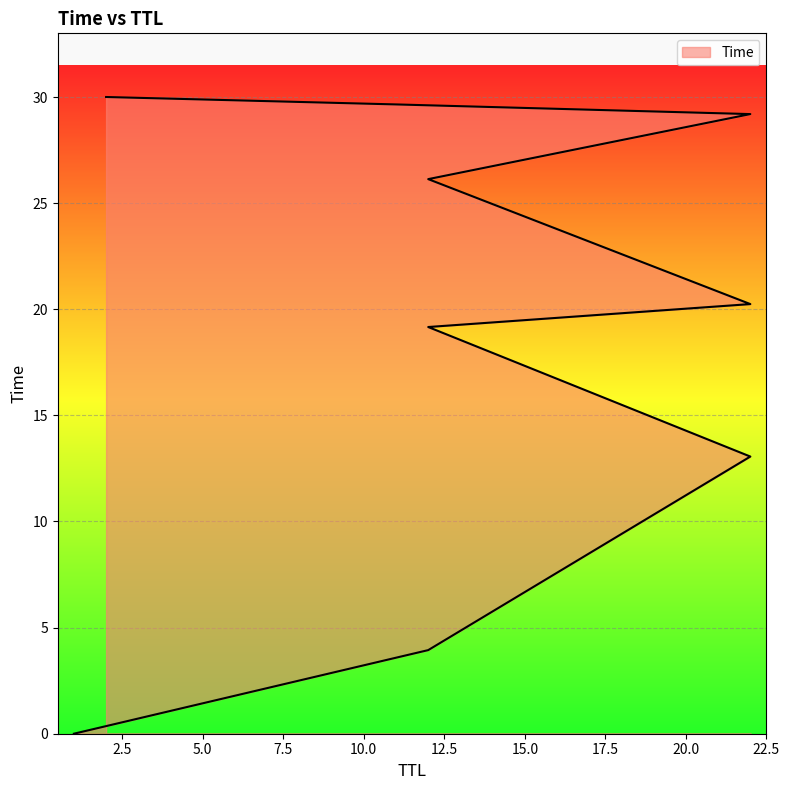

Between 22 and 22, which is larger?

22